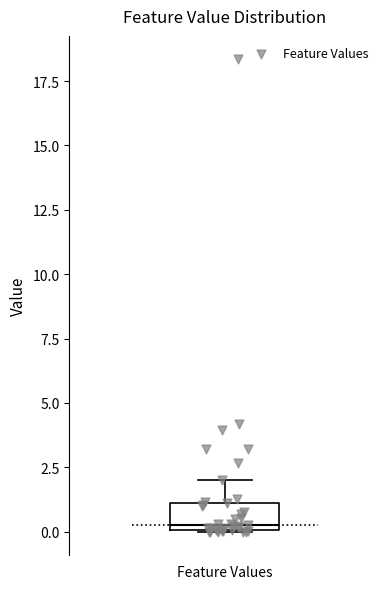

Read this box plot against the y-axis: the position of the median line, the range covered by the box, and the ends of both whiskers. The values are not printed on the chart, so give them approximately, as read against the axis.

median 0.5, box 0.0 to 1.0, whiskers 0.0 to 2.0